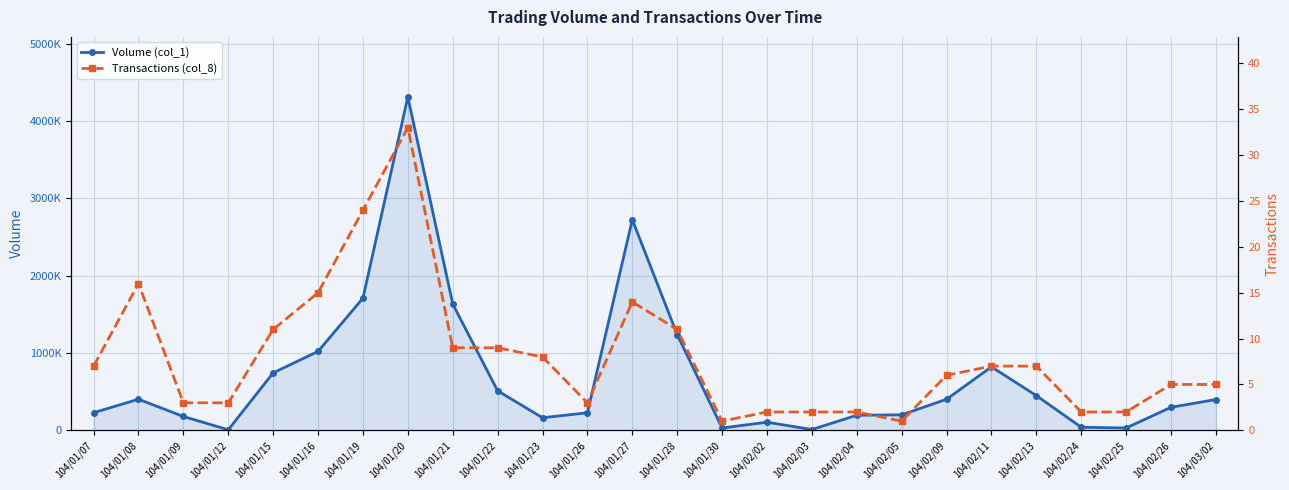

At which label does Volume (col_1) reach its peak?

104/01/20